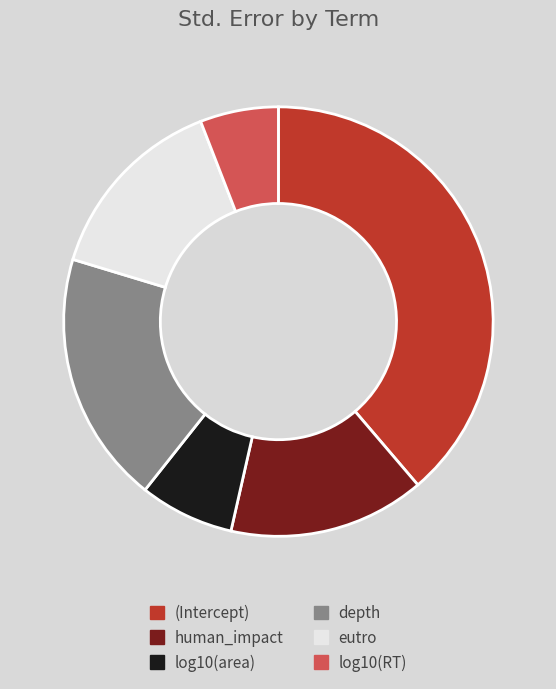

Count the number of slices in the pie.

6